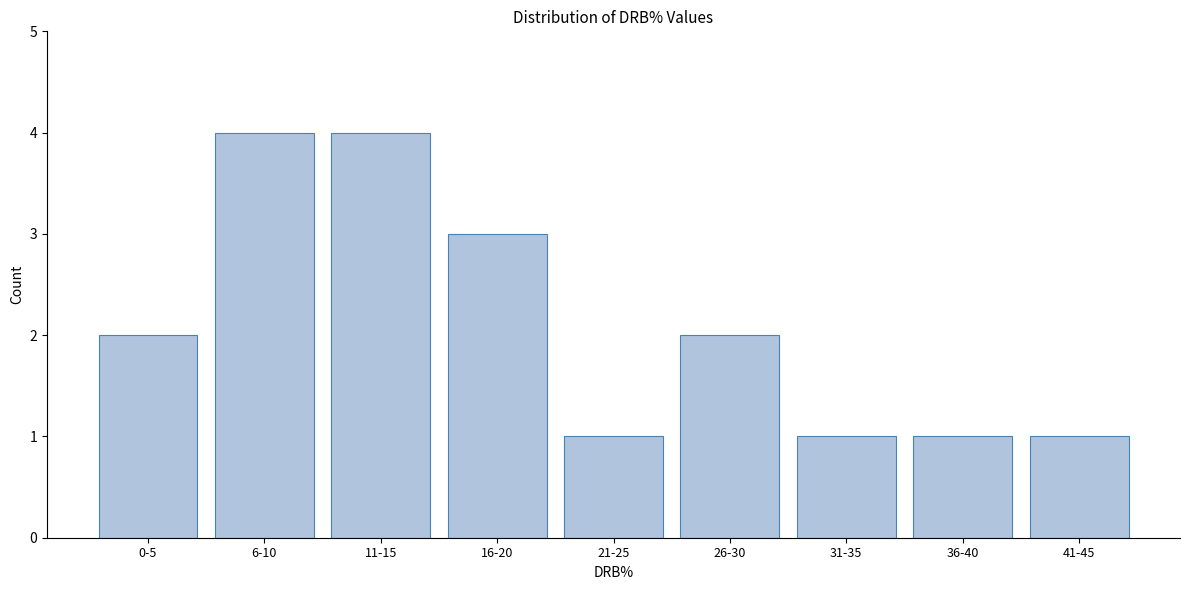

Reading left to right, list all the values displayed in this chart.

0-5=2	6-10=4	11-15=4	16-20=3	21-25=1	26-30=2	31-35=1	36-40=1	41-45=1